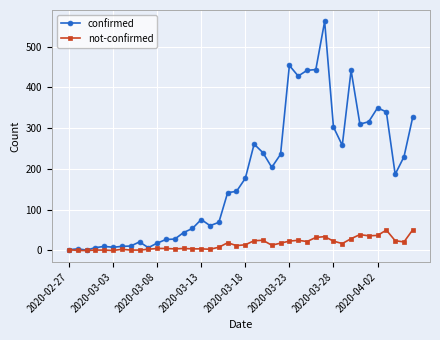

True or false: not-confirmed has more than 0 points higher than both neighbors.

True